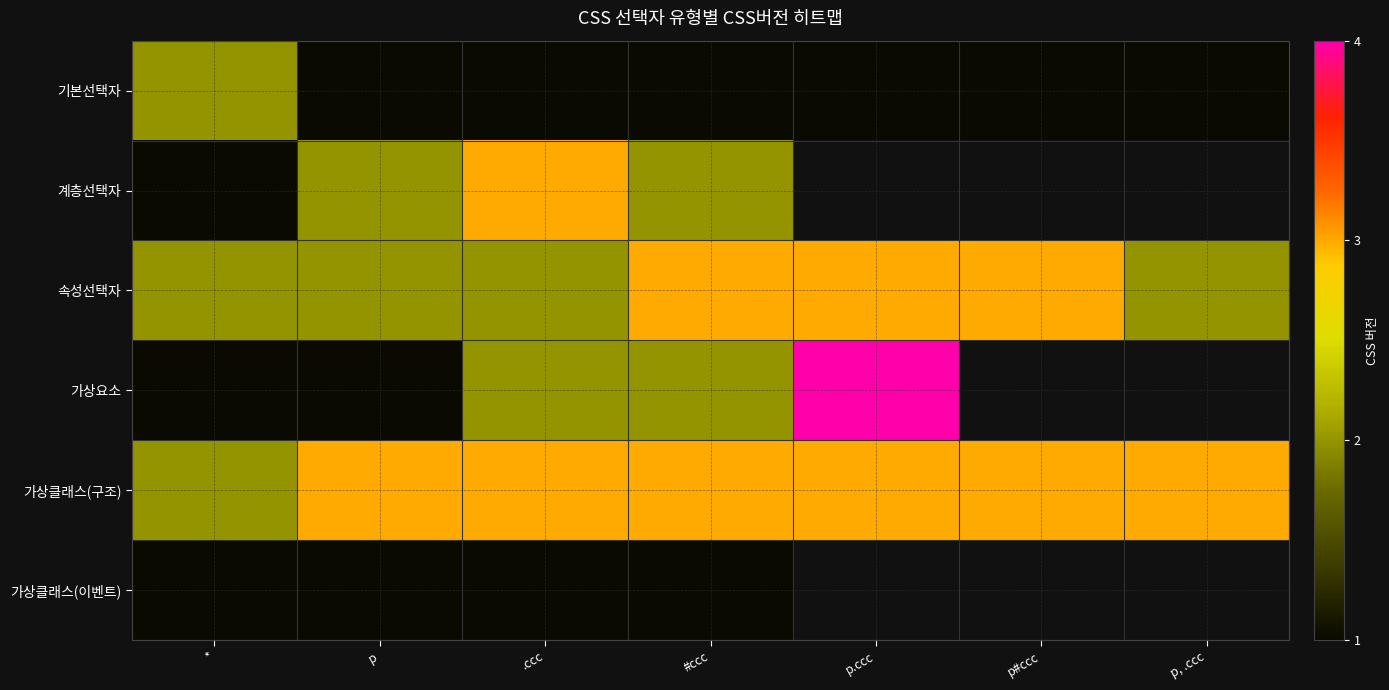

What is the minimum value shown in the chart?

1.0